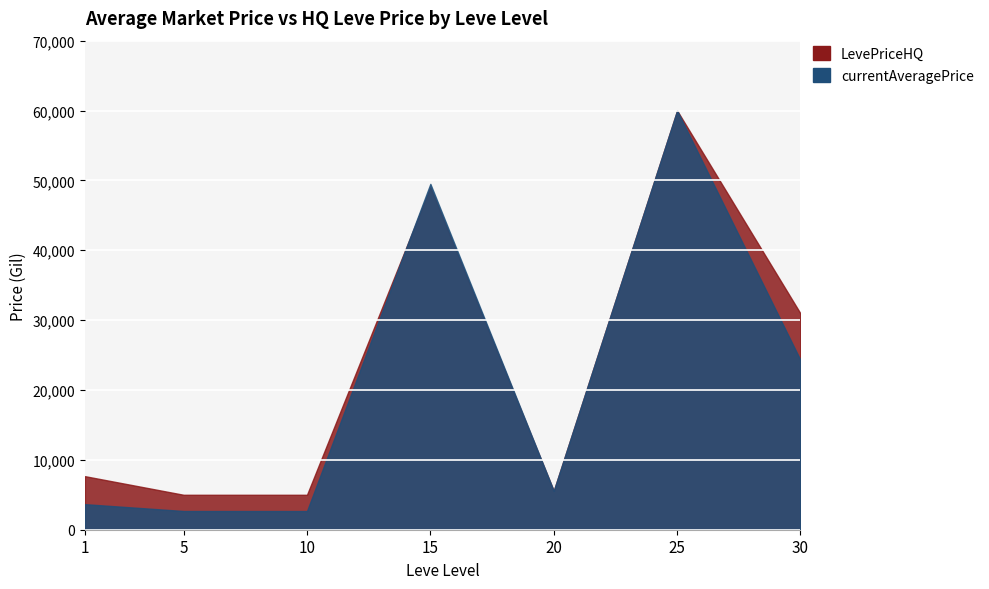

What is the total value across all series at 1?

11321.1